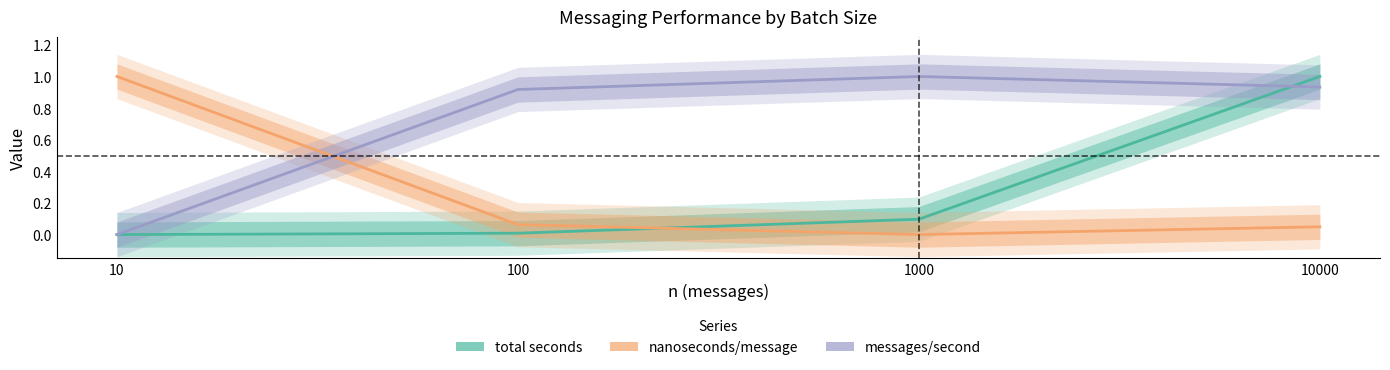

Reading right to left, list all the values displayed in this chart.

total seconds: 1.0	0.1	0.0	0.0
nanoseconds/message: 0.0	0.0	0.1	1.0
messages/second: 0.9	1.0	0.9	0.0